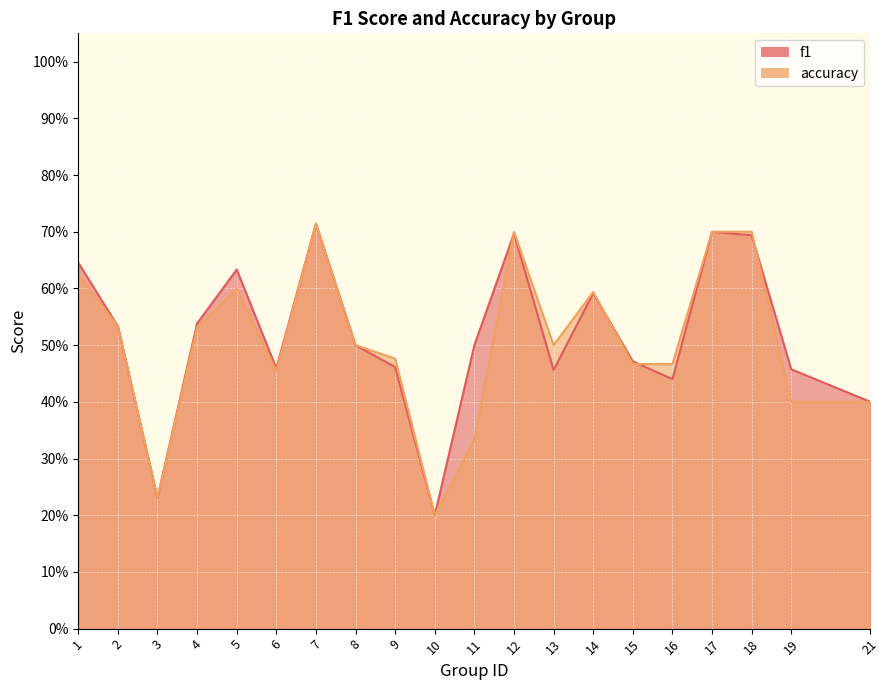

Rank the series by their average value, from highest to lowest.

f1, accuracy